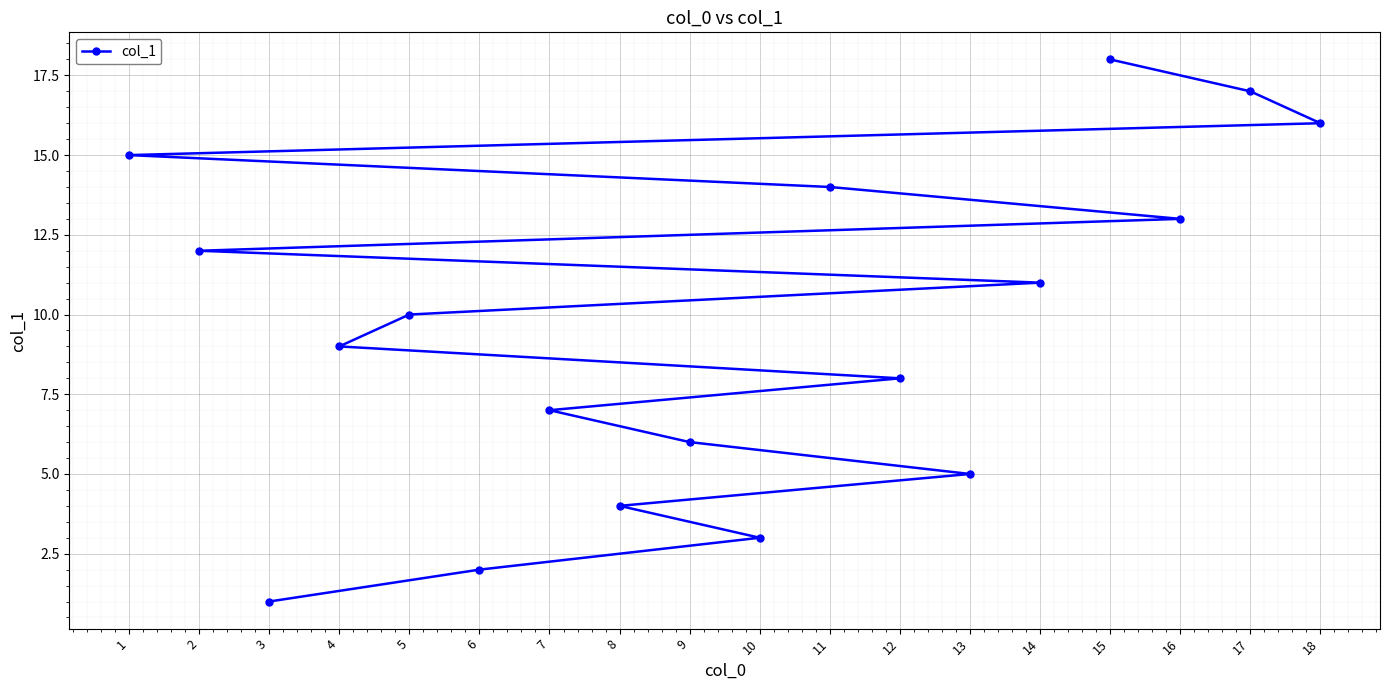

How many series are shown in this chart?

1